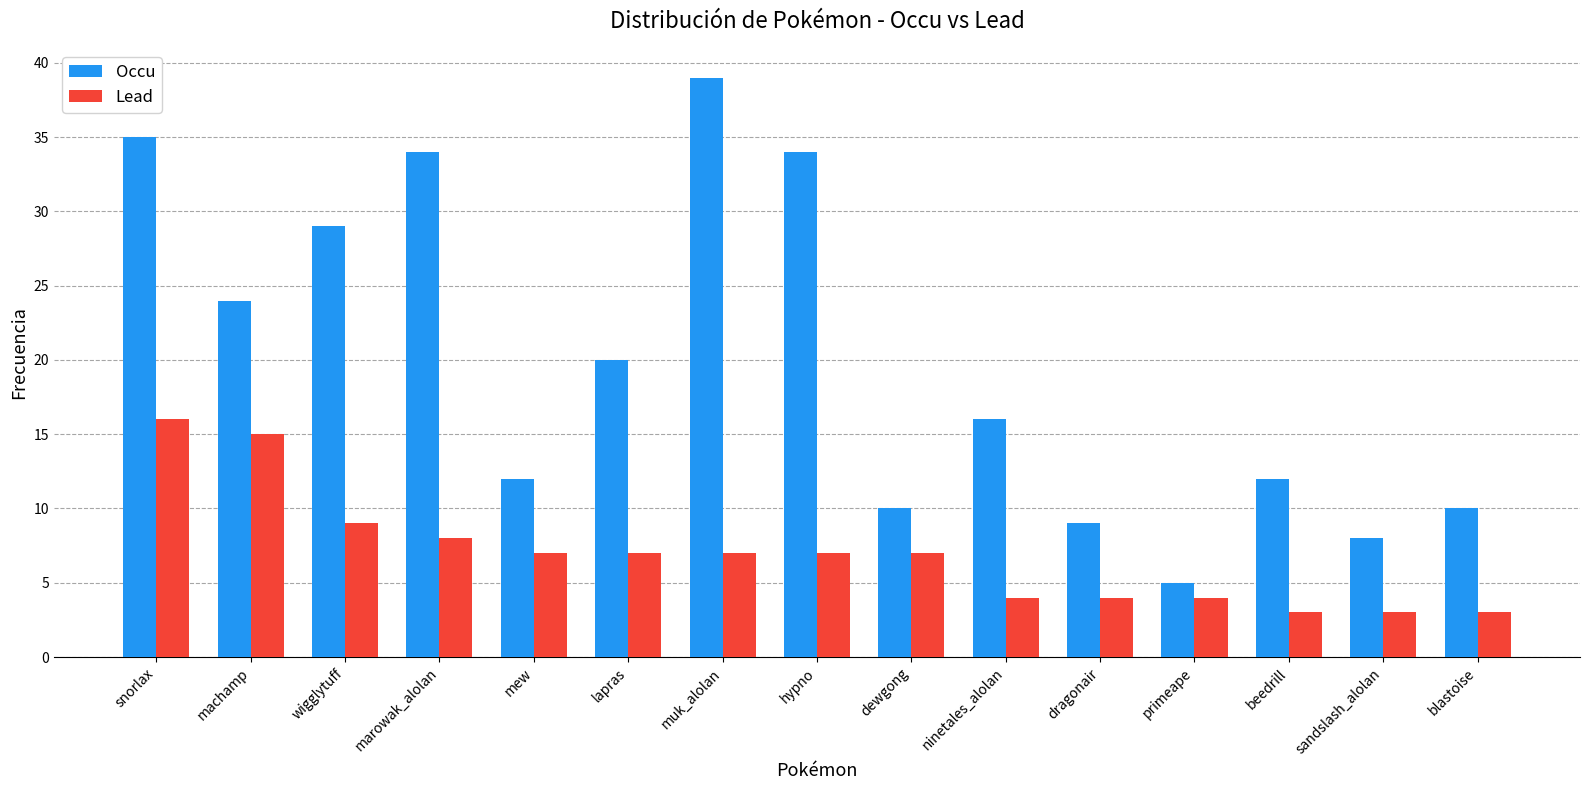

At which label does Lead first exceed 7?

snorlax